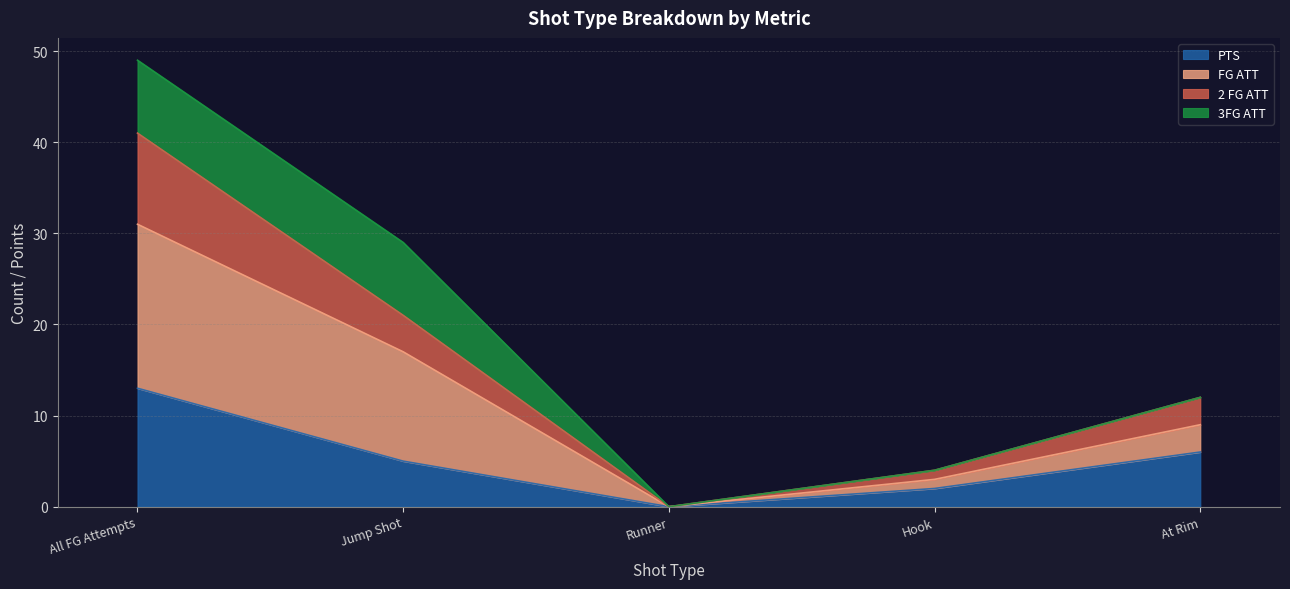

Which category has the lowest value in the PTS series?

Runner